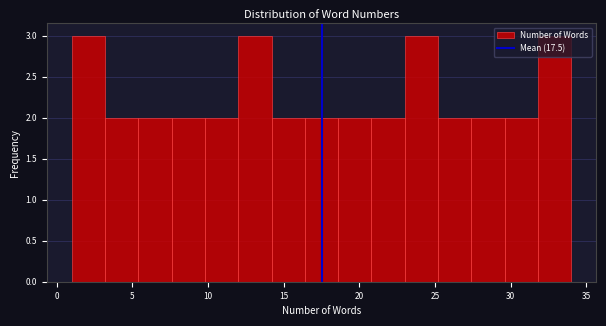

Reading left to right, list every bar in this chart as the range it spans on the x-axis followed by its height. Neither the bar edges nor the heights are printed on the chart, so give them approximately, as read against the axes.

1.0 to 3.2: 3
3.2 to 5.4: 2
5.4 to 7.6: 2
7.6 to 9.8: 2
9.8 to 12.0: 2
12.0 to 14.2: 3
14.2 to 16.4: 2
16.4 to 18.6: 2
18.6 to 20.8: 2
20.8 to 23.0: 2
23.0 to 25.2: 3
25.2 to 27.4: 2
27.4 to 29.6: 2
29.6 to 31.8: 2
31.8 to 34.0: 3